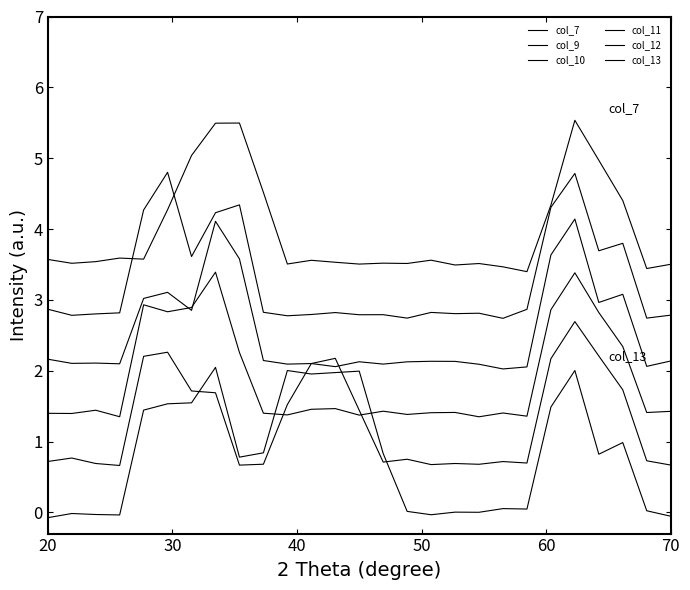

Which label corresponds to the smallest value in the chart?

20